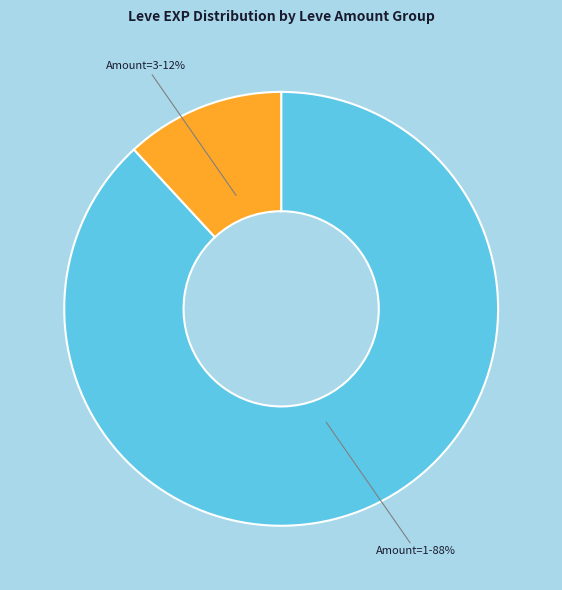

How many segments does this pie chart have?

2